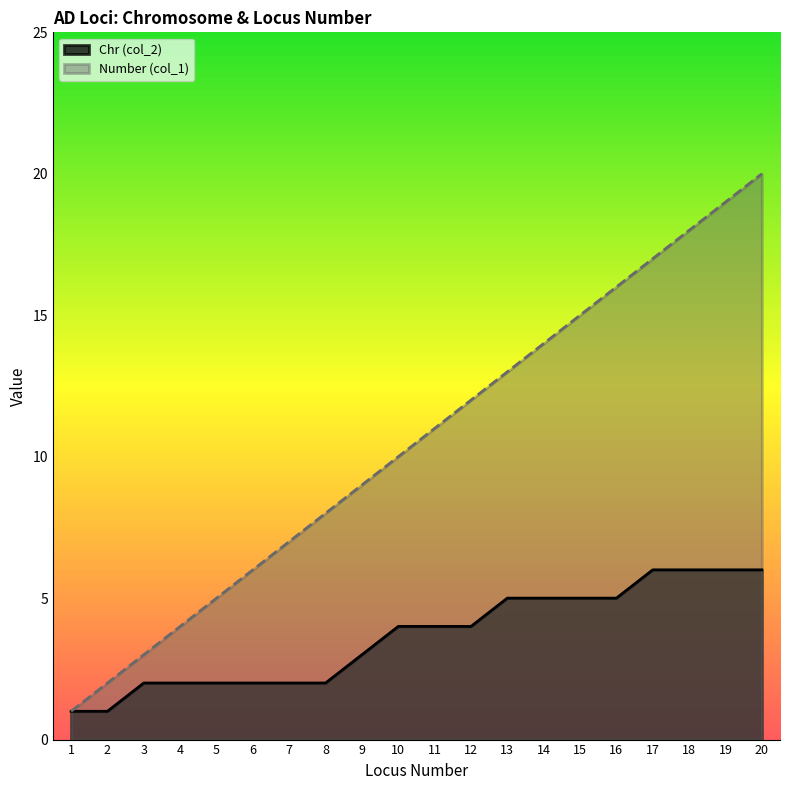

List the series in order of their overall mean, highest first.

Number (col_1), Chr (col_2)